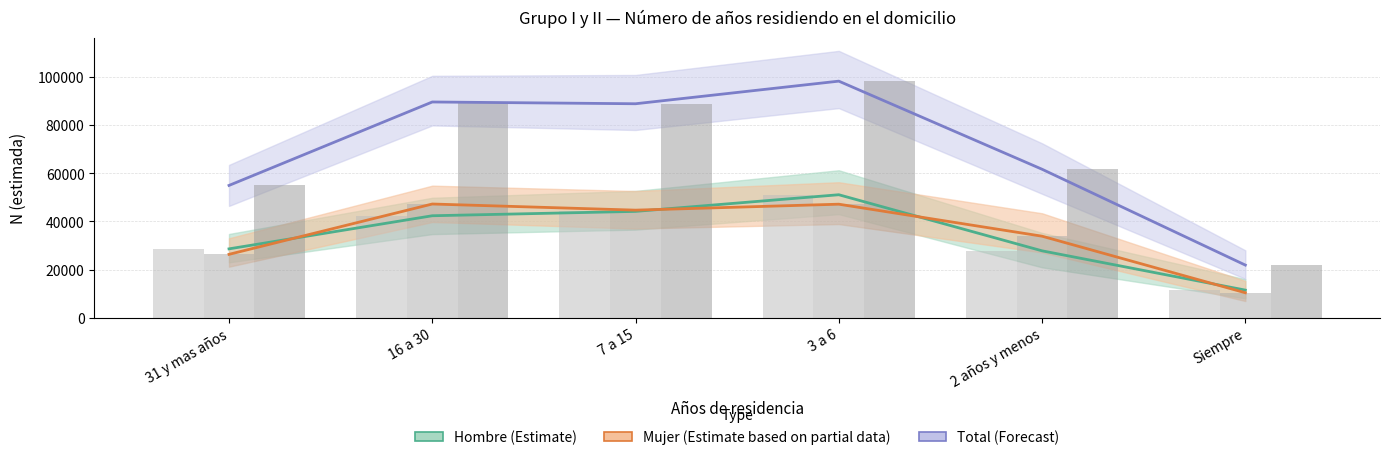

At which label is Hombre closest to 31307?

31 y mas años